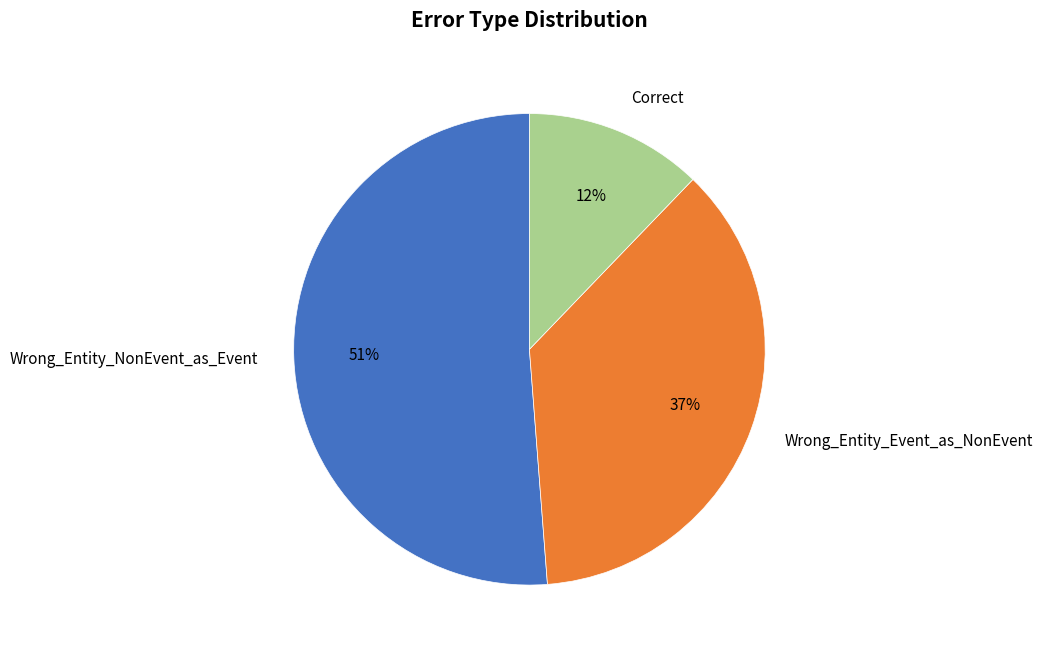

Which slice is the largest?

Wrong_Entity_NonEvent_as_Event